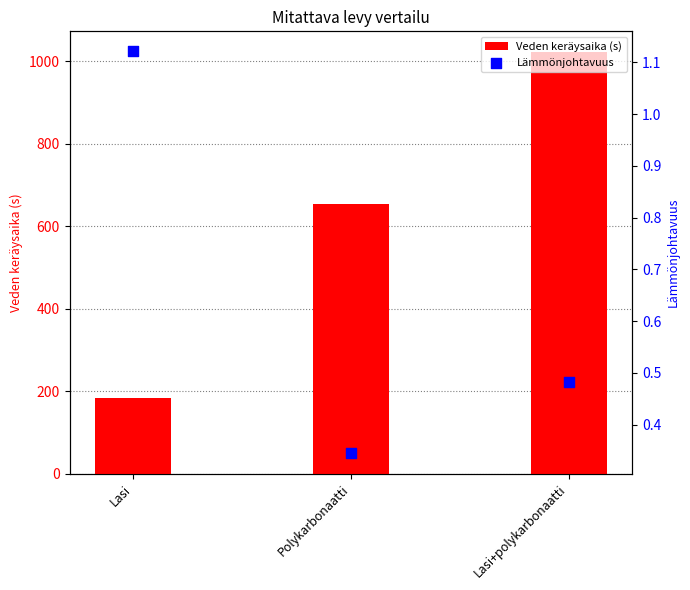

Which series has the widest spread of Y values?

Veden keräysaika (s)